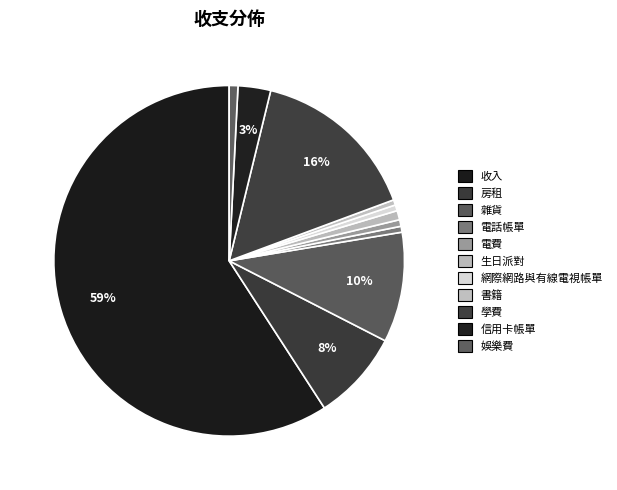

What percentage is the 生日派對 slice, to the nearest percent?

1%